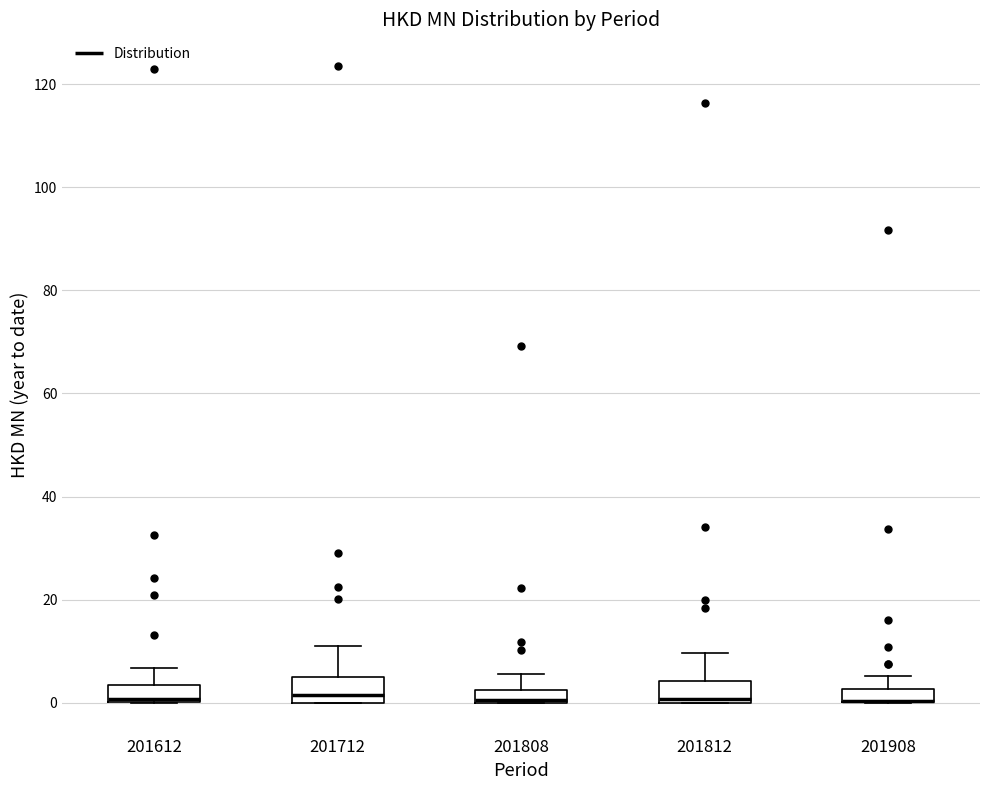

Where does the upper whisker of the box at x = 201712 end on the y-axis? The values are not printed on the chart, so give them approximately, as read against the axis.

12